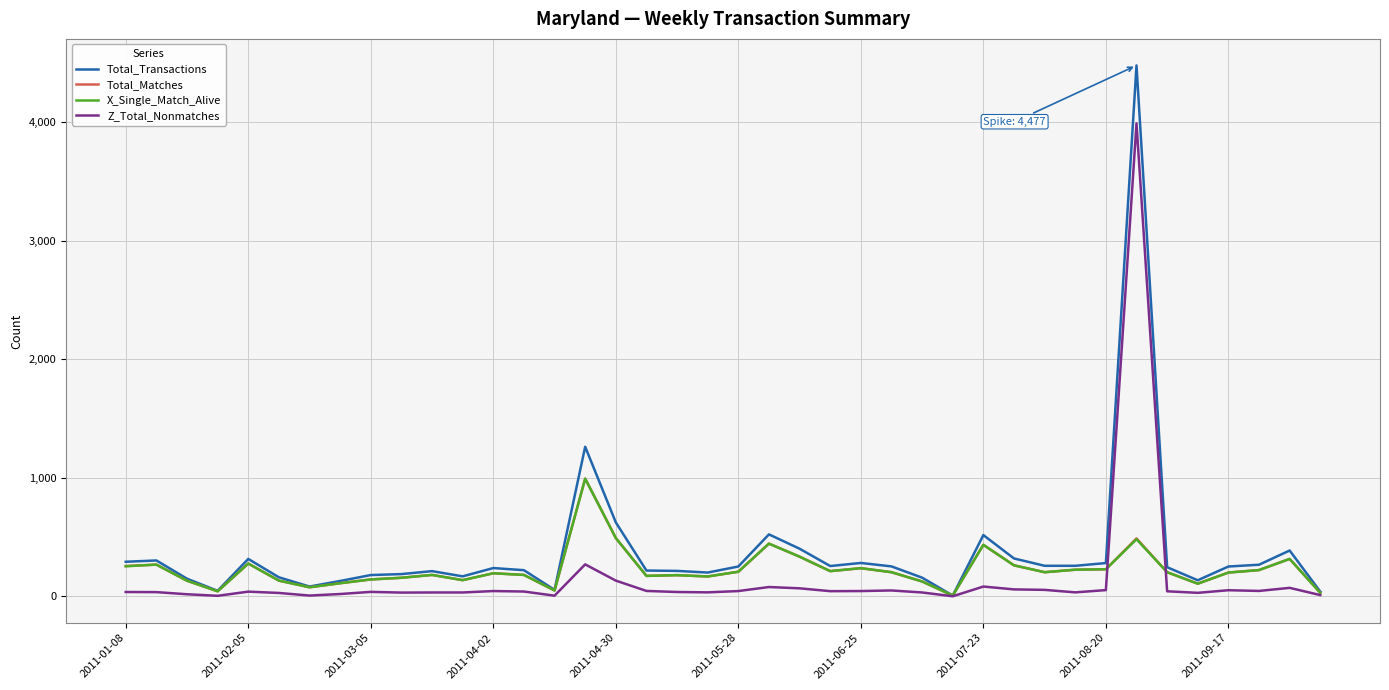

What is the minimum value for X_Single_Match_Alive?

6